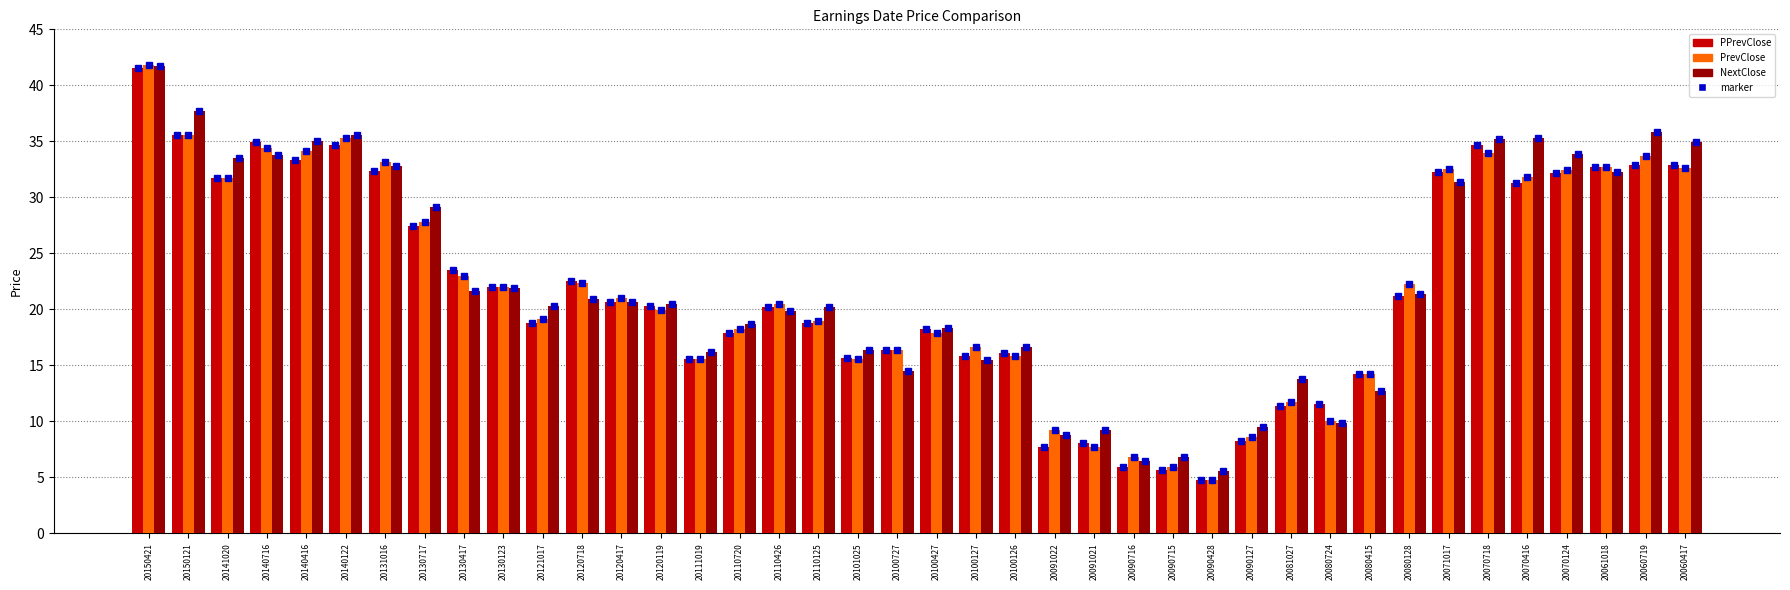

What is the minimum value for PrevClose?

4.7